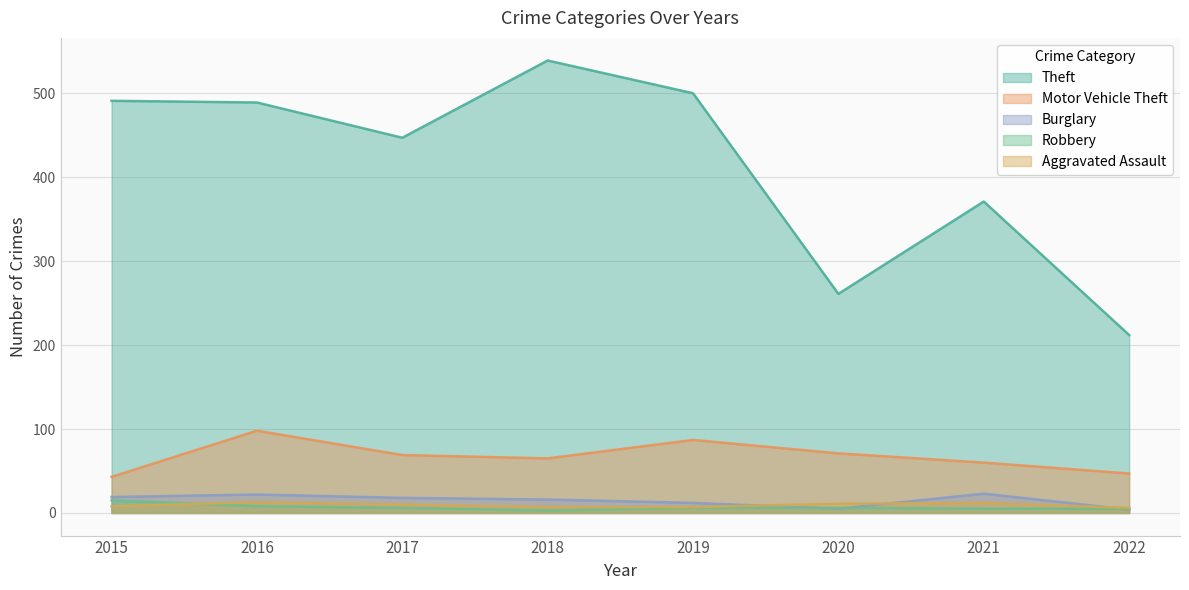

Is it true that Motor Vehicle Theft equals 29 at 2015?

False